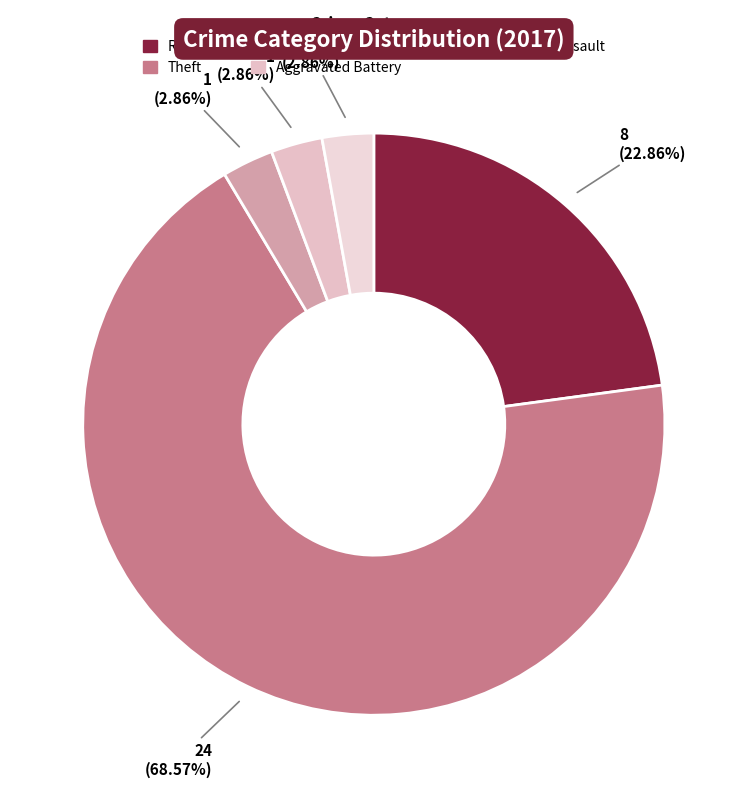

To the nearest percent, what portion does Robbery represent?

23%